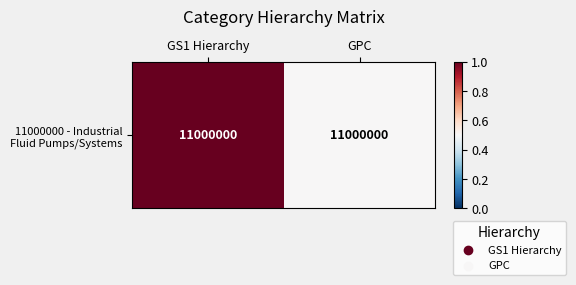

List the labels in order of value, largest first.

GS1 Hierarchy, GPC